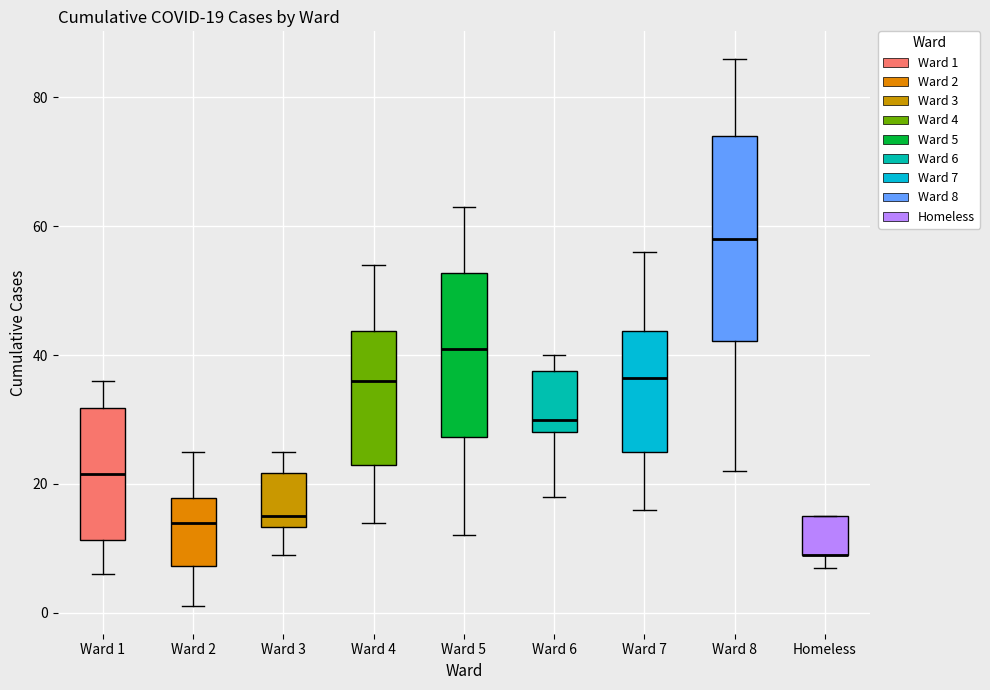

Which box is the tallest, from its lower edge to its upper edge?

Ward 8